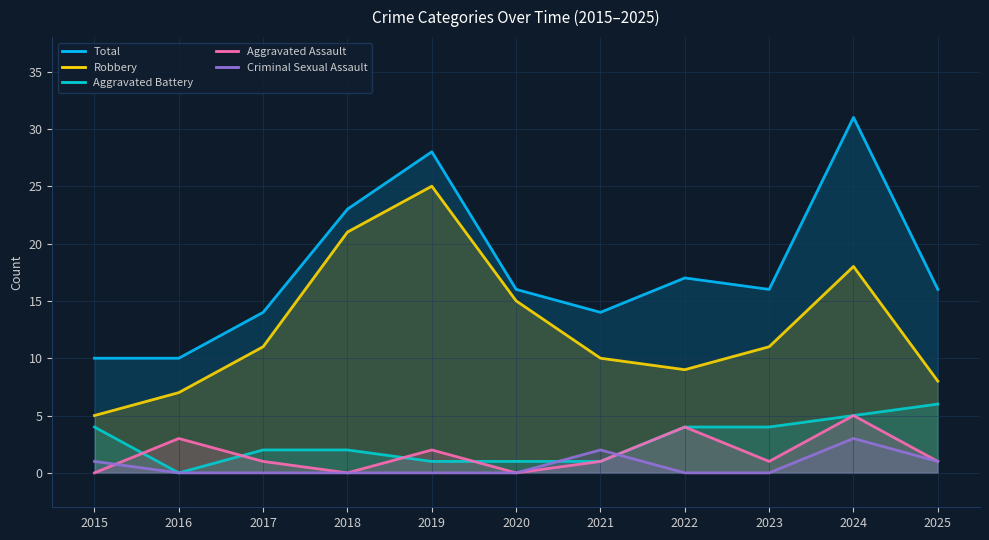

The value of Aggravated Battery at 2016 is 0. True or false?

True